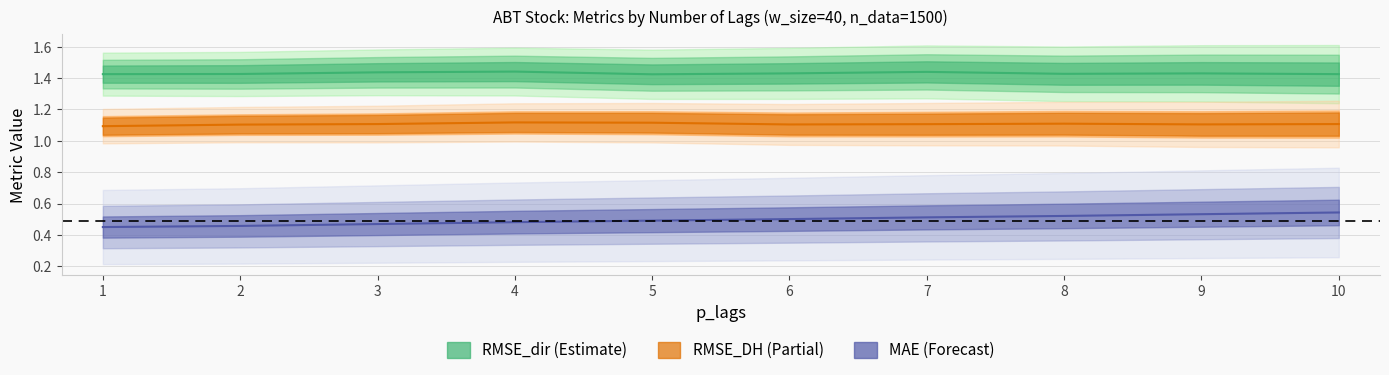

The MAE series shows 0.8 at 7. True or false?

False